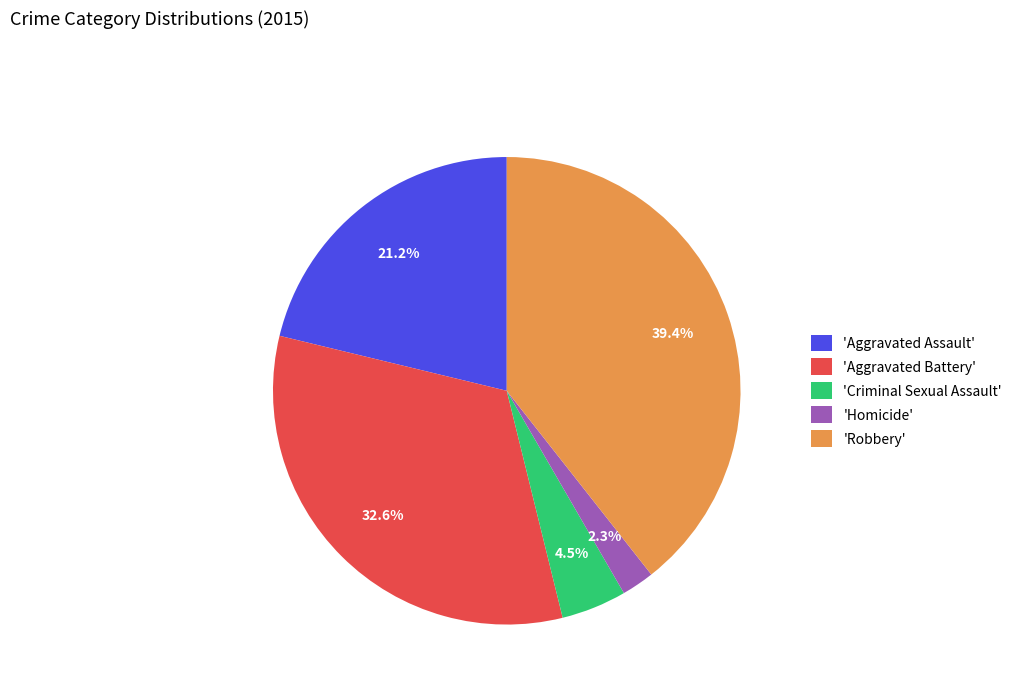

Which slice is the smallest?

'Homicide'